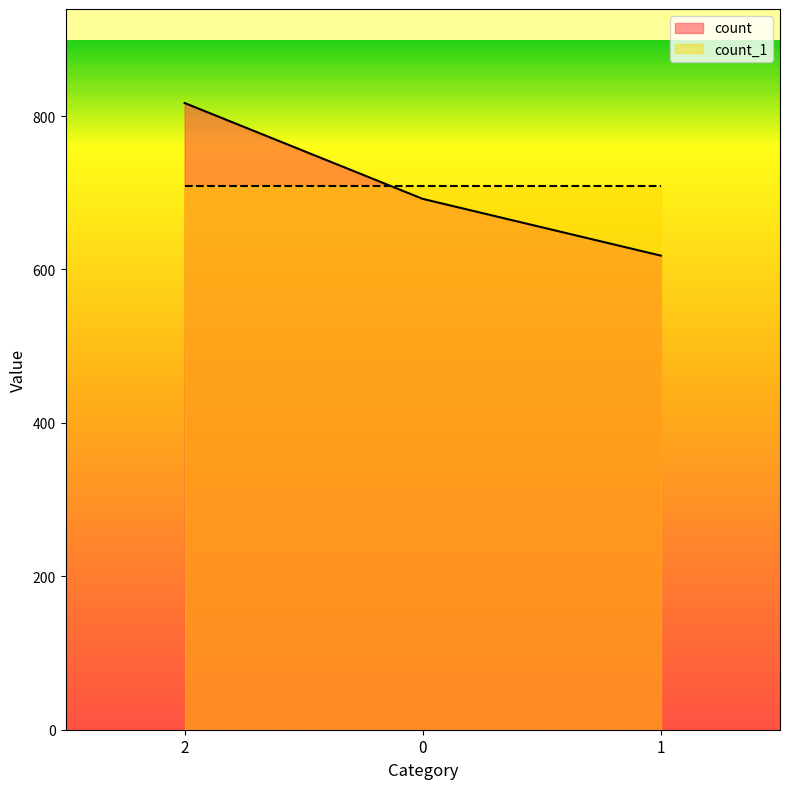

The chart shows a value of 370 at 0. True or false?

False